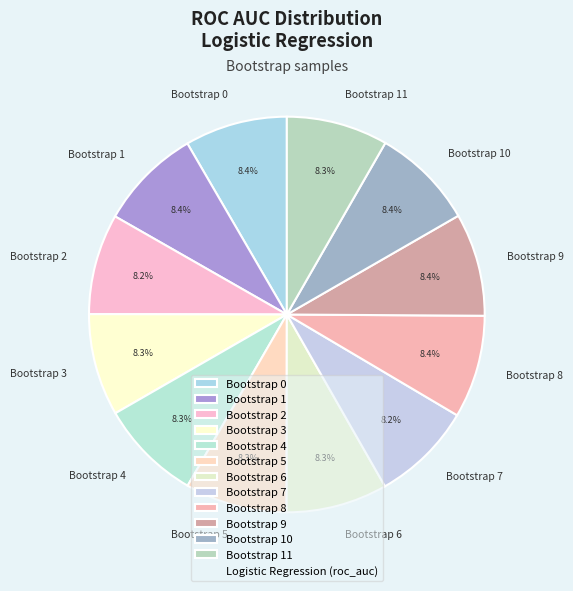

To the nearest percent, what percentage of the pie is Bootstrap 7?

8%